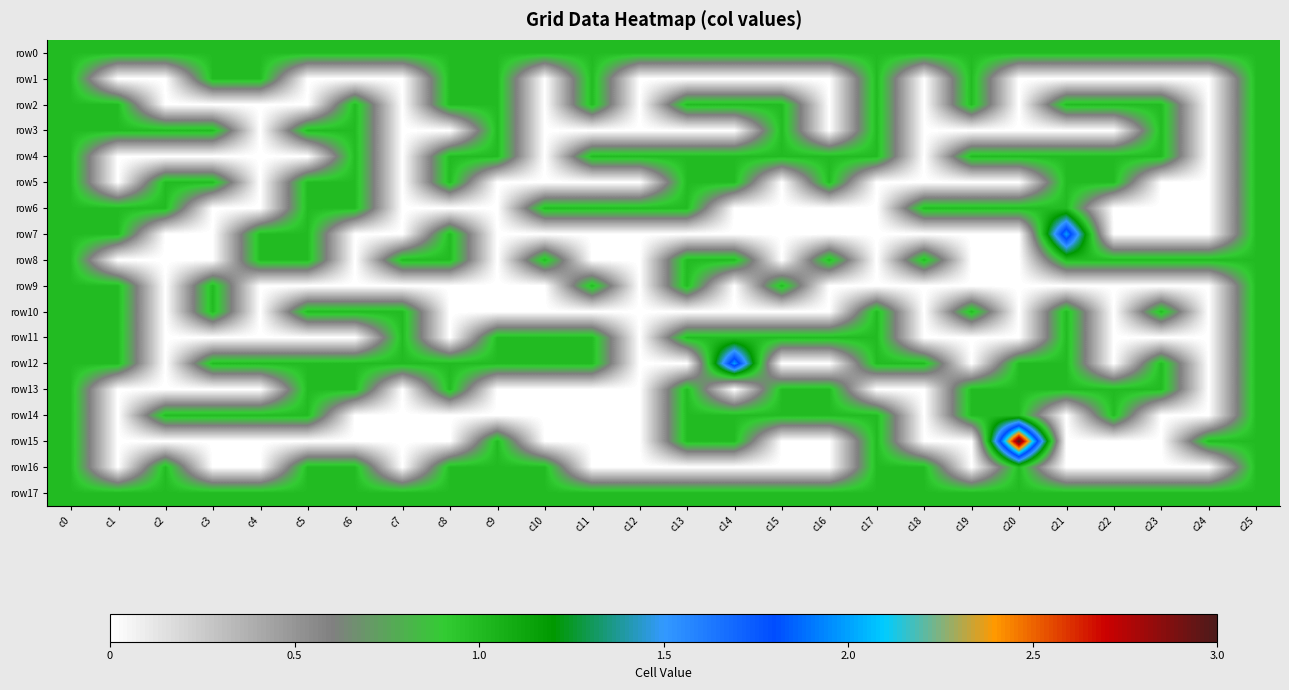

Which series changed the most between c5 and c9?

row1